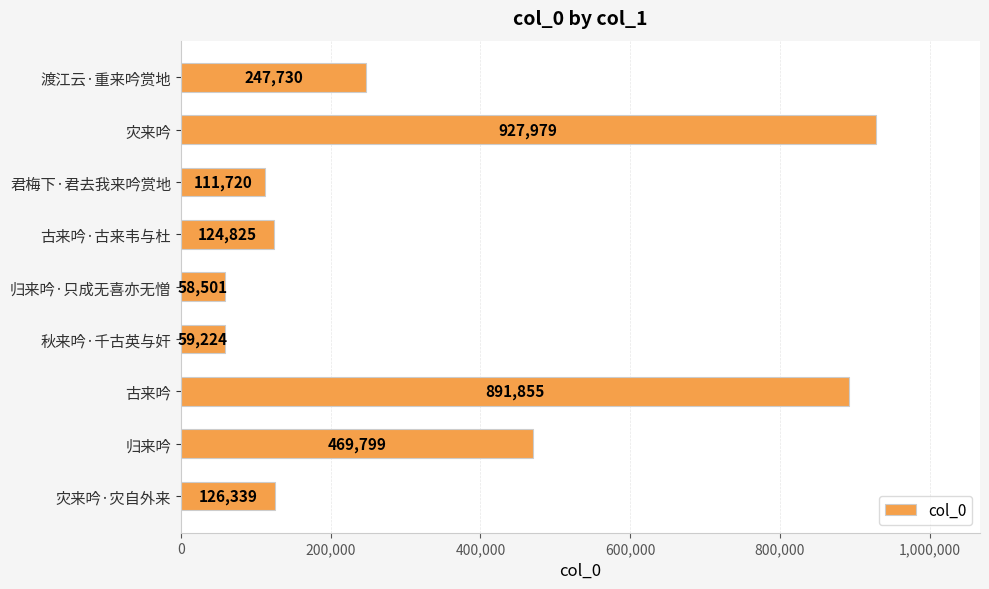

What is the difference between the second highest and minimum values?

833354